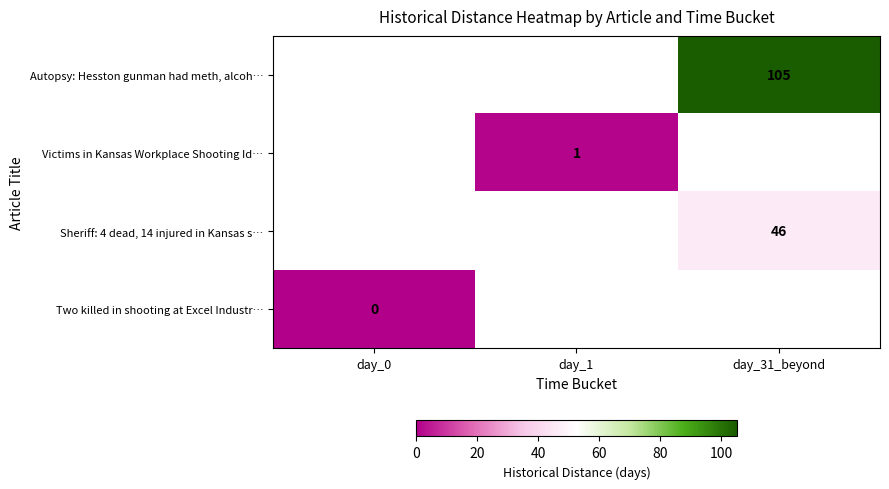

The value of Sheriff: 4 dead, 14 injured in Kansas s… at day_31_beyond is 46. True or false?

True